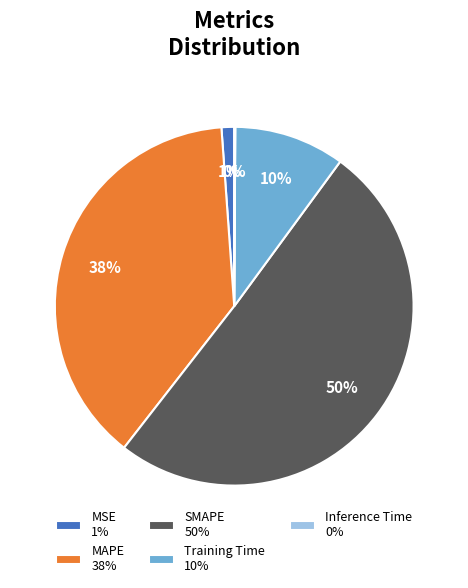

To the nearest percent, what is the average slice percentage?

20%